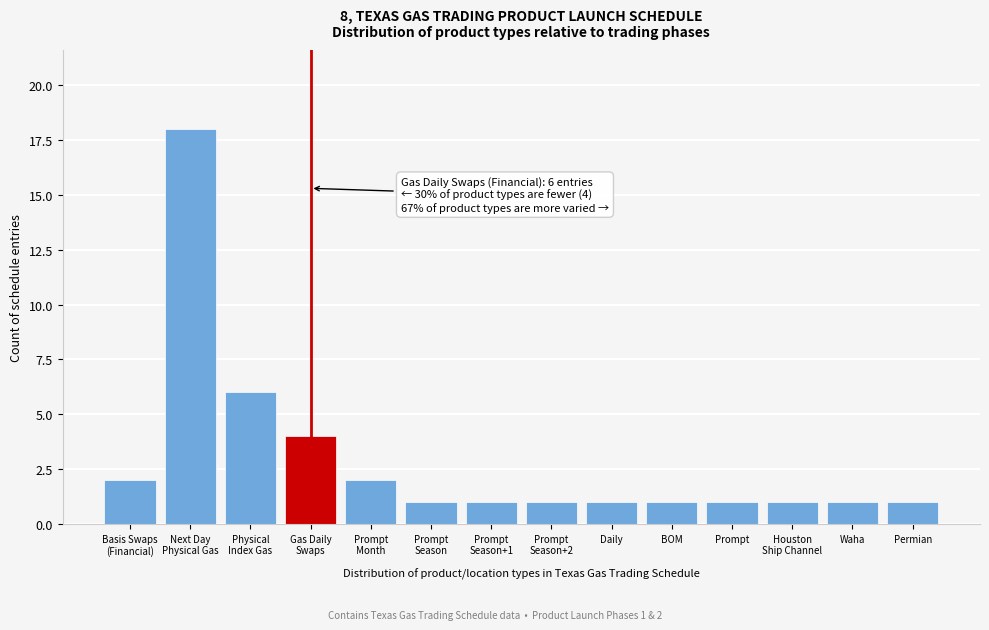

Reading left to right, what are all the values shown in this chart?

2	18	6	4	2	1	1	1	1	1	1	1	1	1